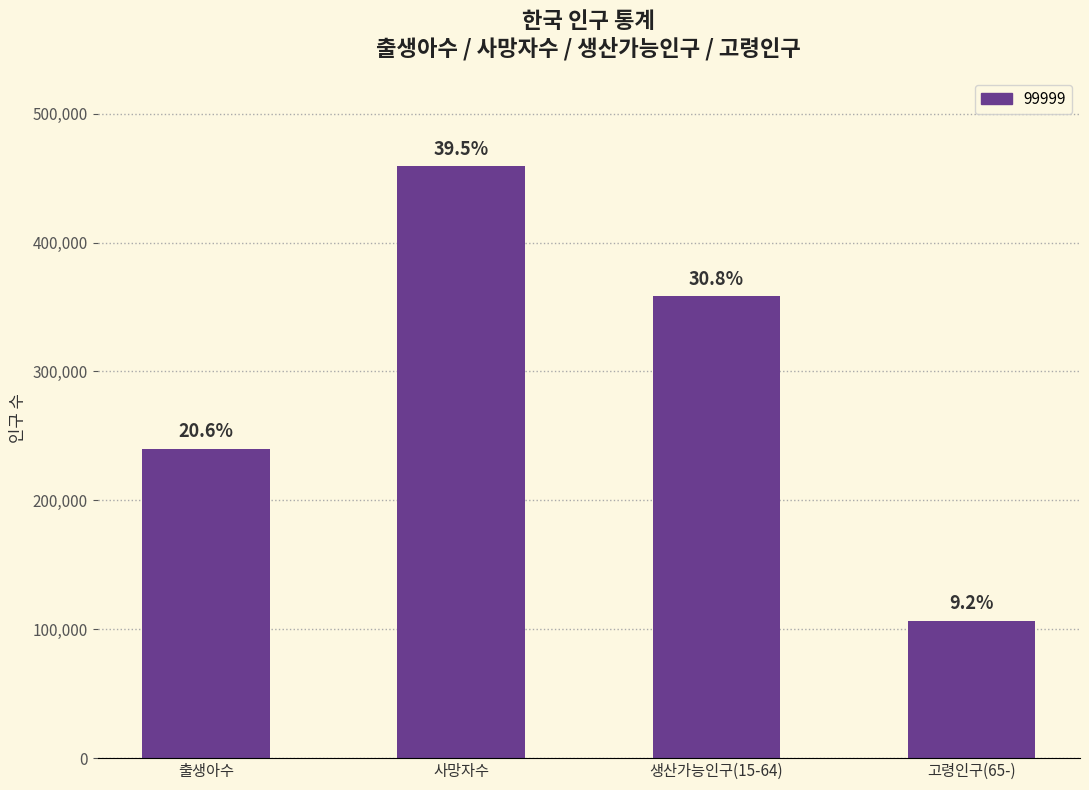

What is the label of the 3rd bar from the right?

사망자수